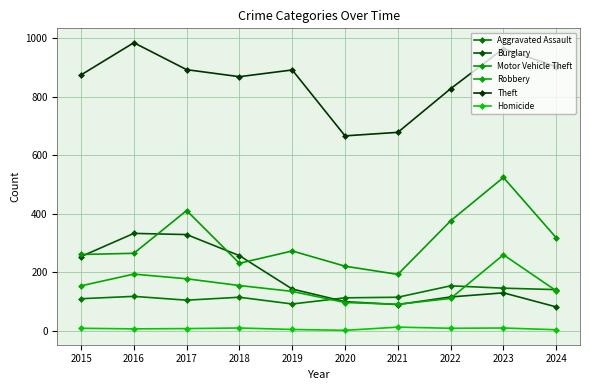

What are all the series names shown in the legend?

Aggravated Assault, Burglary, Motor Vehicle Theft, Robbery, Theft, Homicide